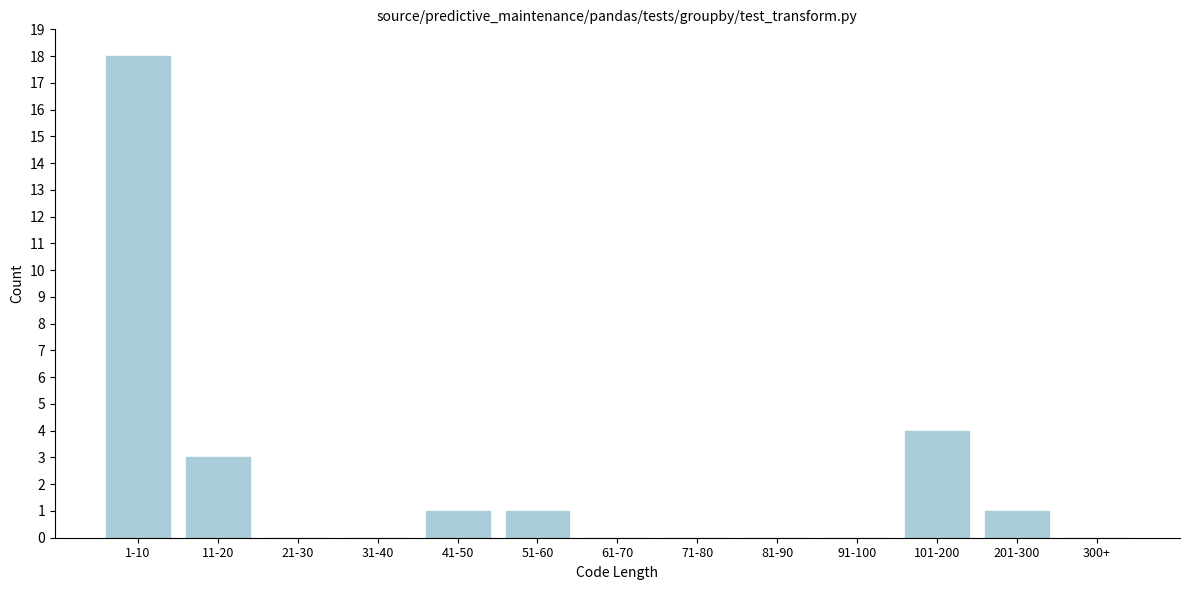

Reading left to right, list all the values displayed in this chart.

1-10=18	11-20=3	21-30=0	31-40=0	41-50=1	51-60=1	61-70=0	71-80=0	81-90=0	91-100=0	101-200=4	201-300=1	300+=0